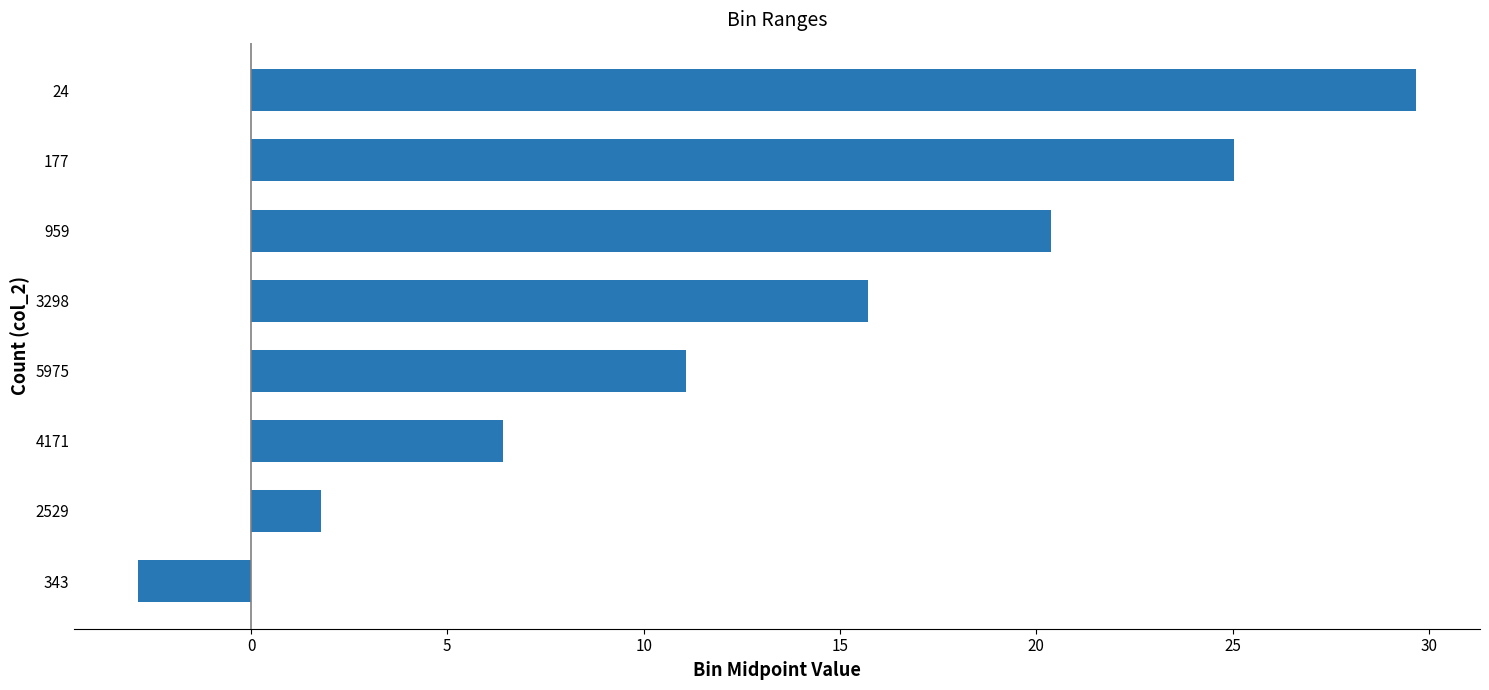

Reading top to bottom, transcribe all the data shown in this chart.

24=29.7	177=25.0	959=20.4	3298=15.7	5975=11.1	4171=6.4	2529=1.8	343=-2.9